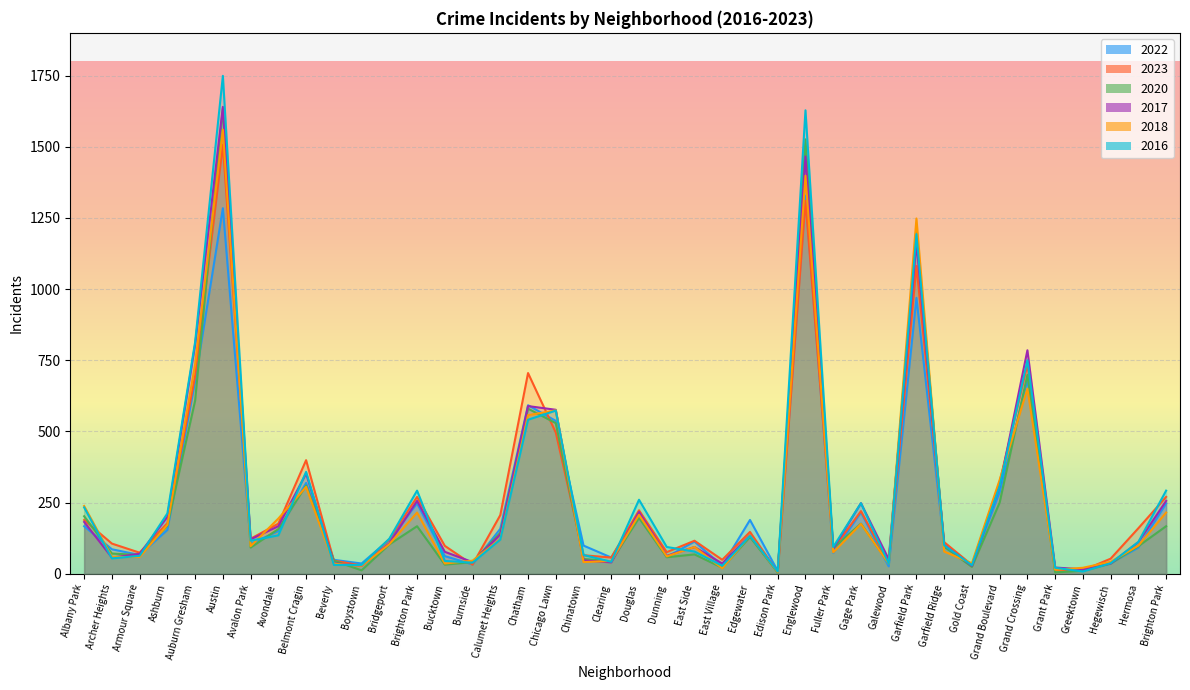

Reading right to left, list all the values displayed in this chart.

2022: Brighton Park=247	Hermosa=92	Hegewisch=37	Greektown=17	Grant Park=18	Grand Crossing=681	Grand Boulevard=287	Gold Coast=29	Garfield Ridge=99	Garfield Park=969	Galewood=26	Gage Park=216	Fuller Park=73	Englewood=1328	Edison Park=10	Edgewater=189	East Village=28	East Side=113	Dunning=59	Douglas=213	Clearing=57	Chinatown=99	Chicago Lawn=537	Chatham=592	Calumet Heights=158	Burnside=33	Bucktown=62	Brighton Park=247	Bridgeport=120	Boystown=36	Beverly=49	Belmont Cragin=319	Avondale=150	Avalon Park=105	Austin=1284	Auburn Gresham=676	Ashburn=154	Armour Square=66	Archer Heights=86	Albany Park=167
2023: Brighton Park=270	Hermosa=160	Hegewisch=53	Greektown=12	Grant Park=13	Grand Crossing=734	Grand Boulevard=323	Gold Coast=31	Garfield Ridge=111	Garfield Park=1081	Galewood=38	Gage Park=220	Fuller Park=87	Englewood=1310	Edison Park=5	Edgewater=147	East Village=49	East Side=116	Dunning=76	Douglas=223	Clearing=57	Chinatown=65	Chicago Lawn=496	Chatham=705	Calumet Heights=206	Burnside=32	Bucktown=98	Brighton Park=270	Bridgeport=121	Boystown=29	Beverly=46	Belmont Cragin=399	Avondale=176	Avalon Park=123	Austin=1507	Auburn Gresham=695	Ashburn=178	Armour Square=74	Archer Heights=106	Albany Park=189
2020: Brighton Park=167	Hermosa=97	Hegewisch=36	Greektown=10	Grant Park=5	Grand Crossing=699	Grand Boulevard=250	Gold Coast=24	Garfield Ridge=95	Garfield Park=1201	Galewood=37	Gage Park=176	Fuller Park=90	Englewood=1526	Edison Park=4	Edgewater=129	East Village=21	East Side=68	Dunning=58	Douglas=196	Clearing=44	Chinatown=52	Chicago Lawn=529	Chatham=580	Calumet Heights=144	Burnside=41	Bucktown=32	Brighton Park=167	Bridgeport=103	Boystown=12	Beverly=46	Belmont Cragin=310	Avondale=157	Avalon Park=92	Austin=1634	Auburn Gresham=608	Ashburn=169	Armour Square=66	Archer Heights=71	Albany Park=202
2017: Brighton Park=256	Hermosa=111	Hegewisch=36	Greektown=15	Grant Park=22	Grand Crossing=785	Grand Boulevard=308	Gold Coast=28	Garfield Ridge=101	Garfield Park=1162	Galewood=51	Gage Park=248	Fuller Park=89	Englewood=1466	Edison Park=8	Edgewater=135	East Village=36	East Side=94	Dunning=63	Douglas=217	Clearing=40	Chinatown=47	Chicago Lawn=576	Chatham=589	Calumet Heights=138	Burnside=41	Bucktown=77	Brighton Park=256	Bridgeport=107	Boystown=28	Beverly=37	Belmont Cragin=352	Avondale=167	Avalon Park=121	Austin=1640	Auburn Gresham=805	Ashburn=200	Armour Square=70	Archer Heights=57	Albany Park=182
2018: Brighton Park=215	Hermosa=99	Hegewisch=42	Greektown=21	Grant Park=14	Grand Crossing=650	Grand Boulevard=330	Gold Coast=37	Garfield Ridge=78	Garfield Park=1248	Galewood=36	Gage Park=175	Fuller Park=75	Englewood=1398	Edison Park=6	Edgewater=135	East Village=19	East Side=94	Dunning=61	Douglas=207	Clearing=45	Chinatown=41	Chicago Lawn=574	Chatham=557	Calumet Heights=122	Burnside=46	Bucktown=36	Brighton Park=215	Bridgeport=104	Boystown=28	Beverly=35	Belmont Cragin=305	Avondale=194	Avalon Park=97	Austin=1560	Auburn Gresham=736	Ashburn=172	Armour Square=59	Archer Heights=59	Albany Park=238
2016: Brighton Park=292	Hermosa=112	Hegewisch=37	Greektown=8	Grant Park=21	Grand Crossing=750	Grand Boulevard=308	Gold Coast=30	Garfield Ridge=100	Garfield Park=1193	Galewood=36	Gage Park=248	Fuller Park=94	Englewood=1628	Edison Park=8	Edgewater=133	East Village=28	East Side=78	Dunning=94	Douglas=260	Clearing=42	Chinatown=66	Chicago Lawn=573	Chatham=541	Calumet Heights=120	Burnside=39	Bucktown=45	Brighton Park=292	Bridgeport=123	Boystown=31	Beverly=31	Belmont Cragin=358	Avondale=135	Avalon Park=116	Austin=1749	Auburn Gresham=814	Ashburn=212	Armour Square=63	Archer Heights=54	Albany Park=233